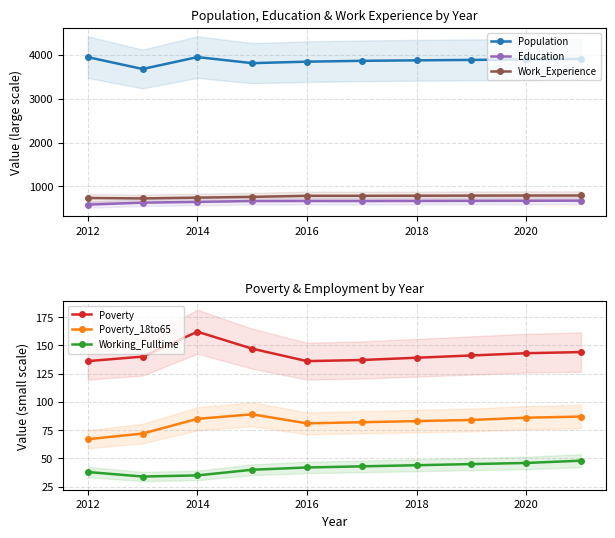

What is the average value of the Working_Fulltime series?

42